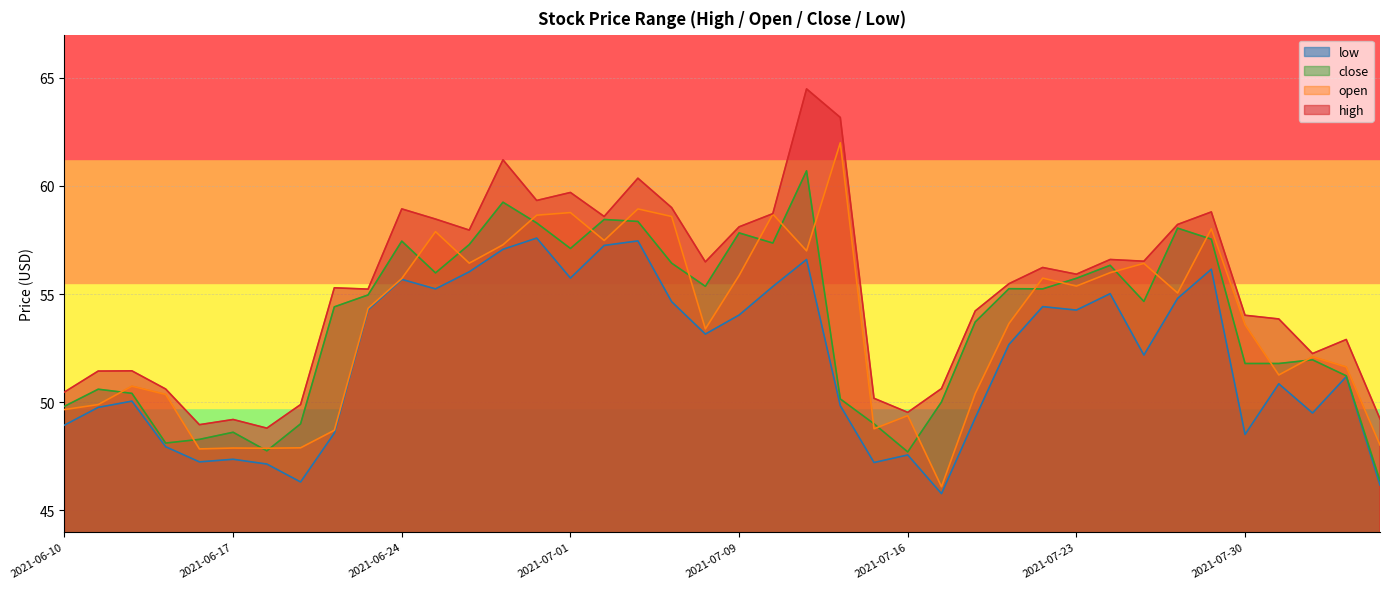

True or false: close has a value of 101.5 at 2021-07-01.

False